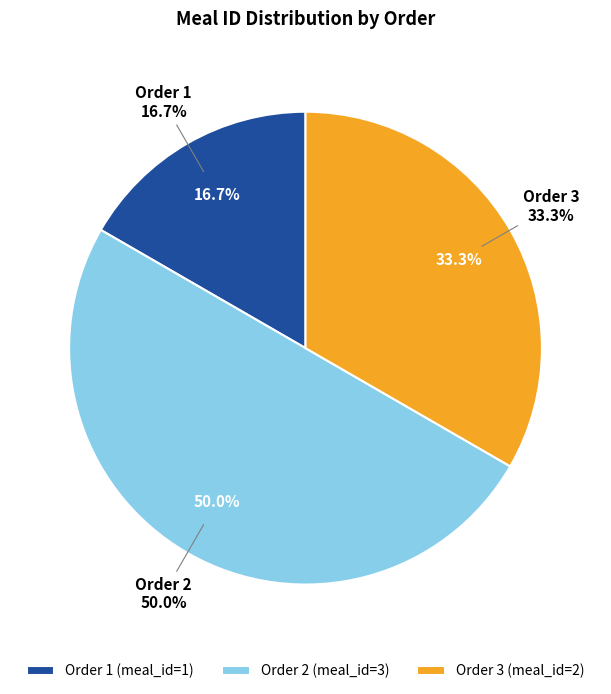

To the nearest percent, what is the combined percentage of 1 and 3?

50%